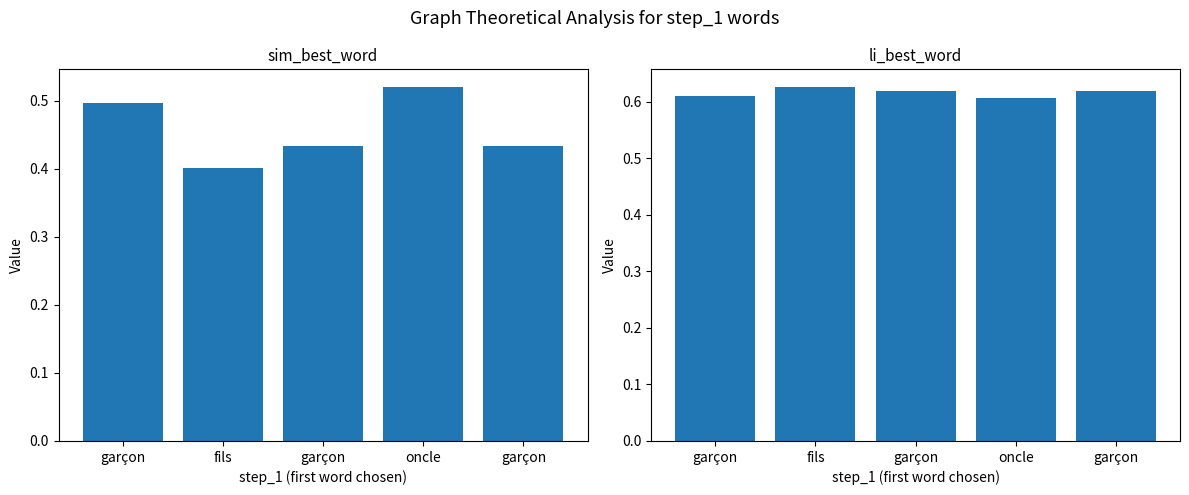

What is the approximate value of sim_best_word at garçon?

0.4